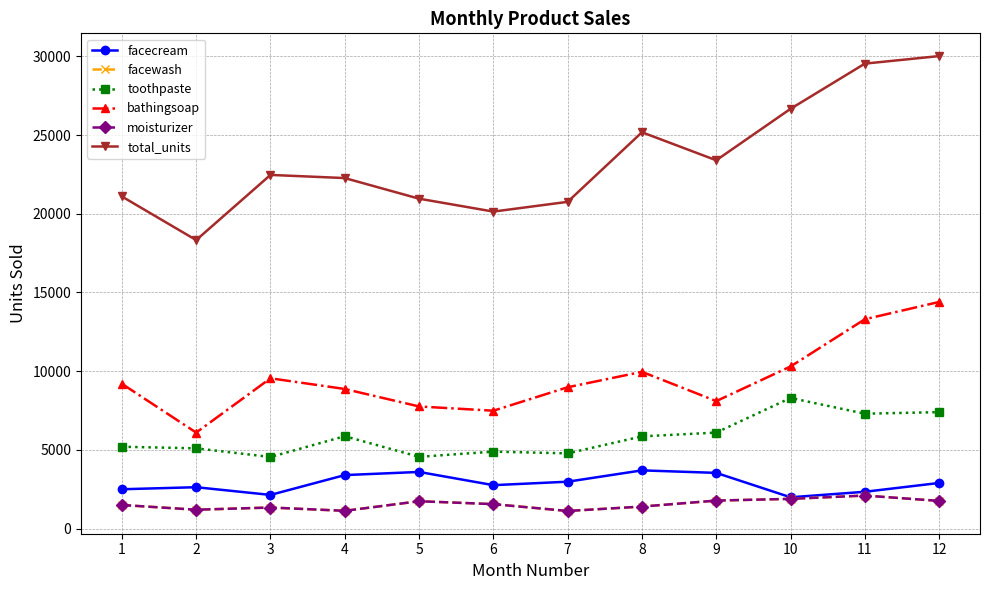

Is this an area chart (filled region under the line)?

No